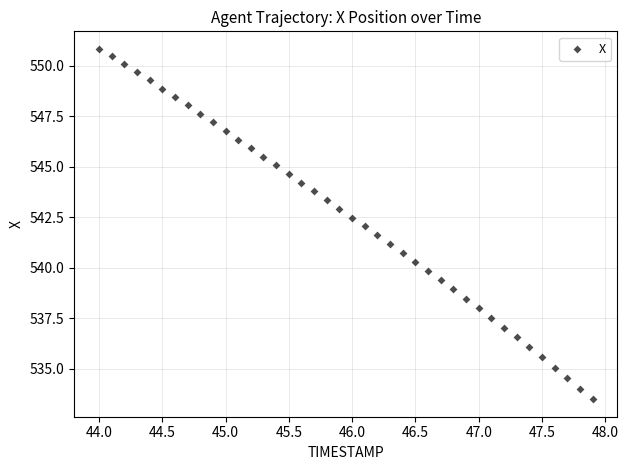

What is the range of X values (max minus min)?

3.9